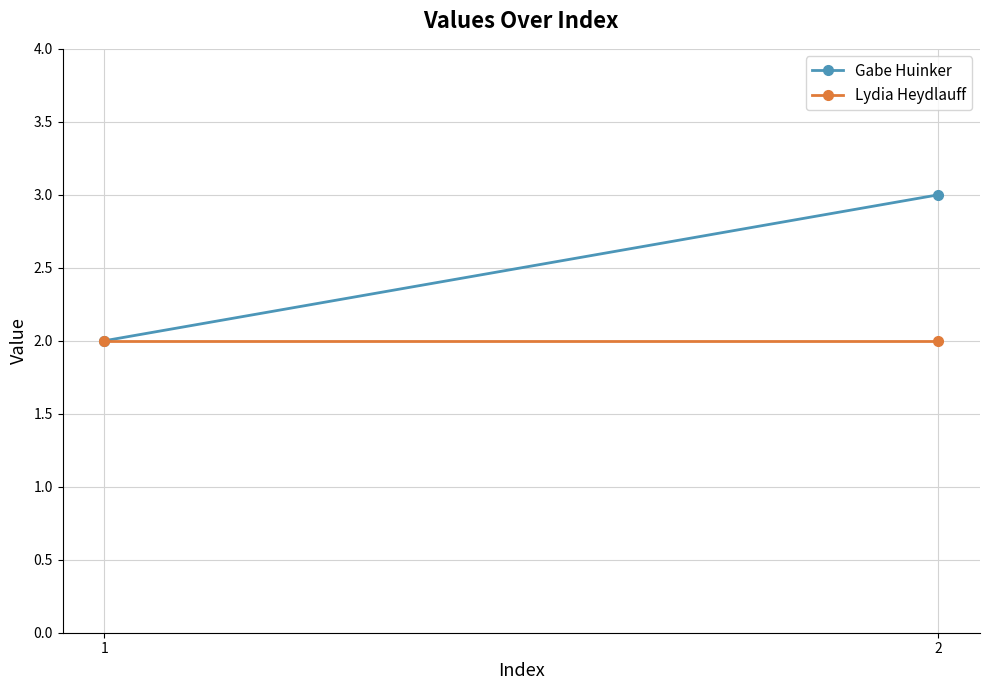

Rank the series by their maximum value, from highest to lowest.

Gabe Huinker, Lydia Heydlauff